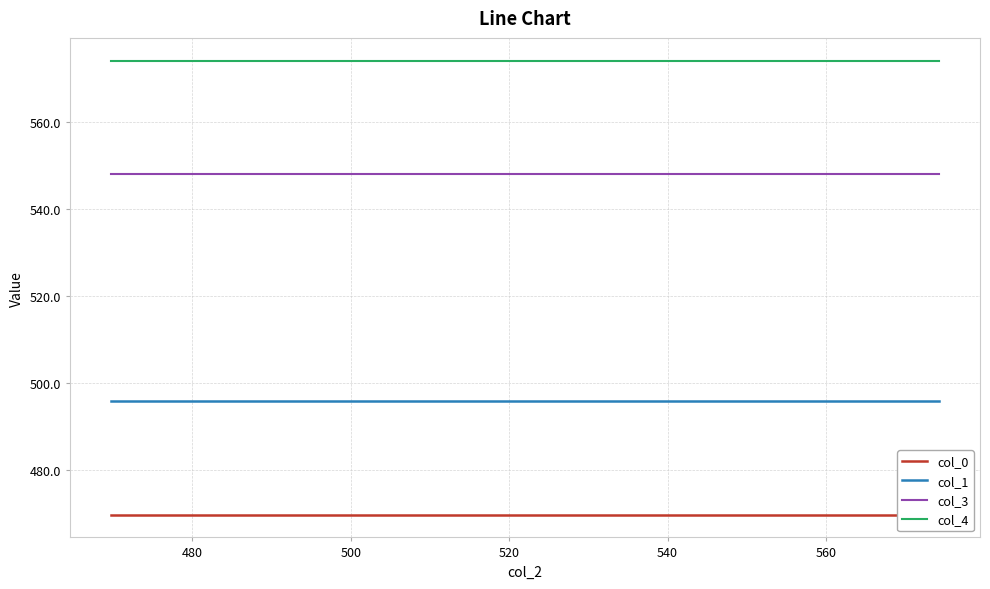

What are all the series names shown in the legend?

col_0, col_1, col_3, col_4